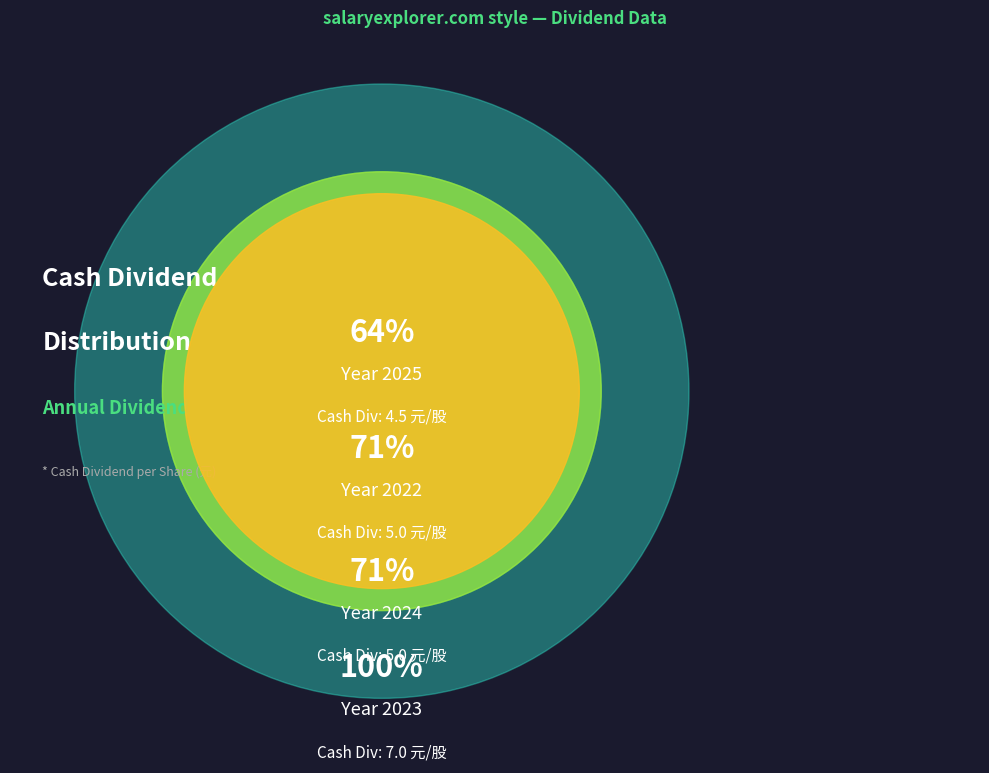

Is 2020 the majority of the pie?

No